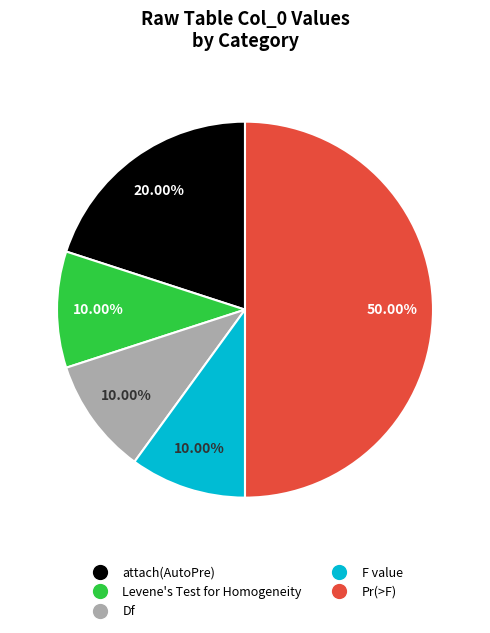

To the nearest percent, what portion does Df represent?

10%